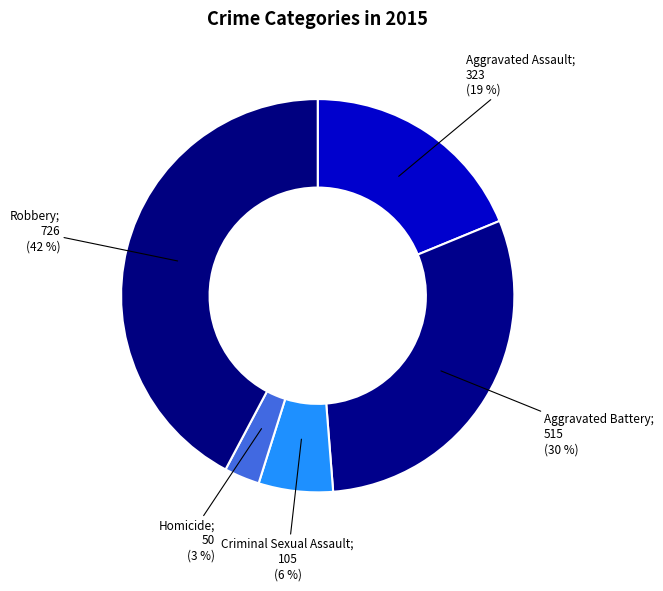

How many slices are in this pie chart?

5